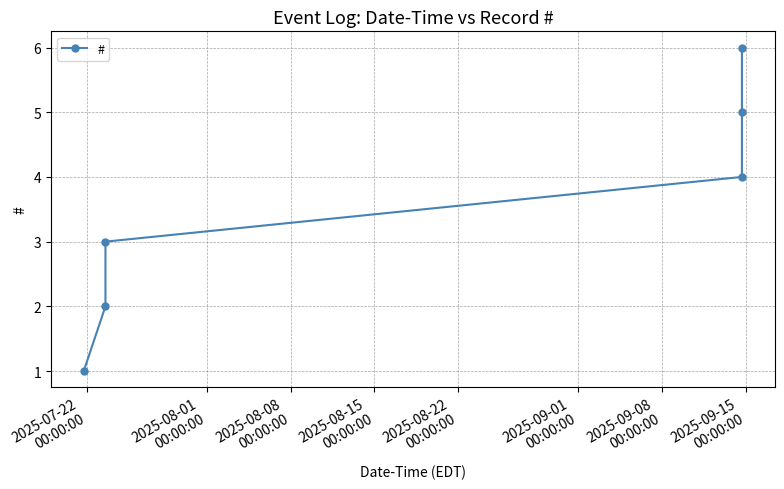

True or false: the data has more than 0 interior local peaks.

False